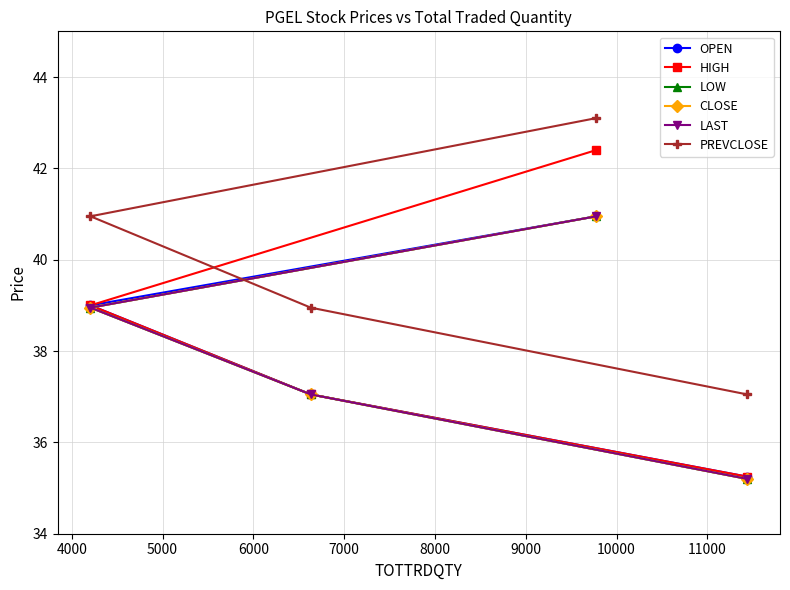

At how many categories does at least one series exceed 41?

1